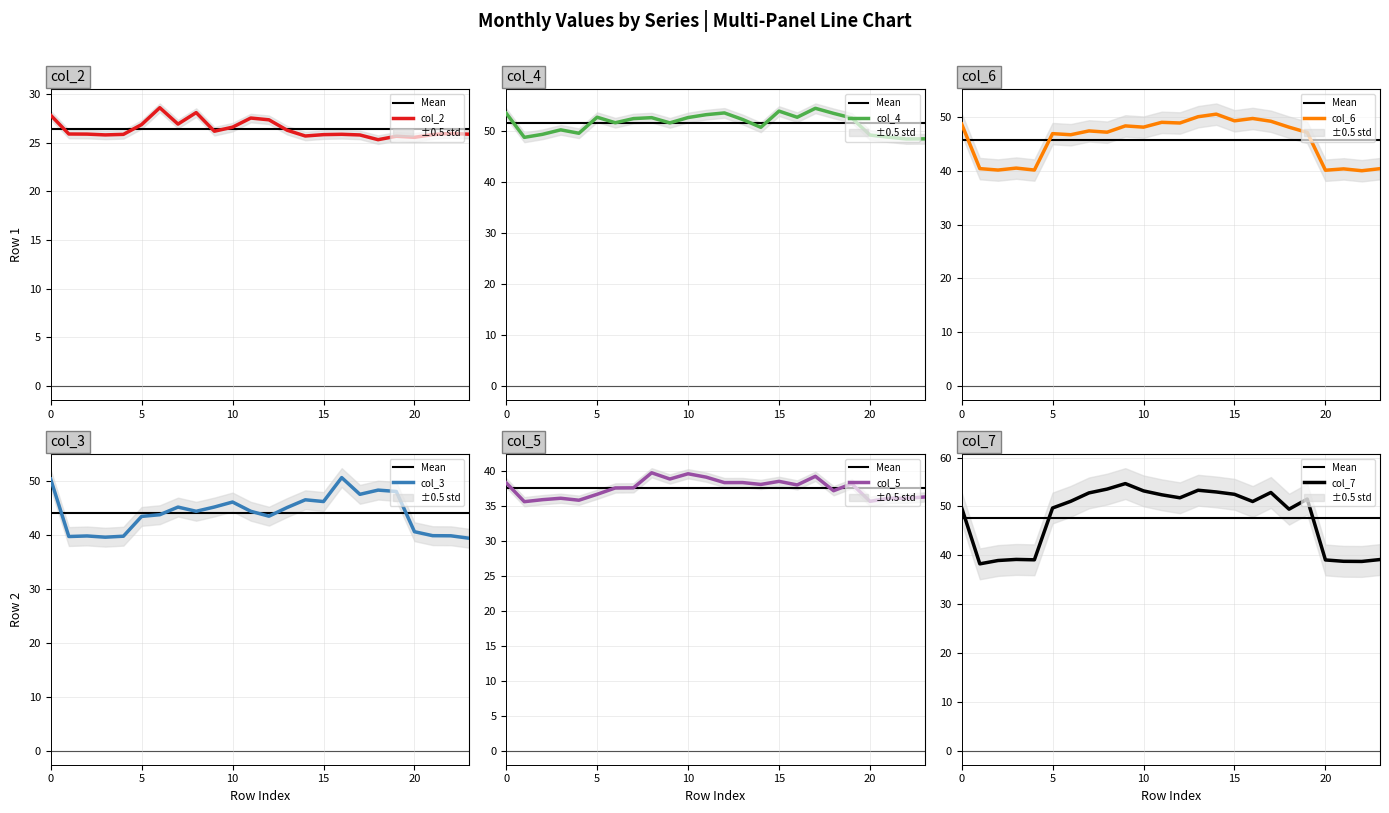

List the labels in order of 5 value, smallest first.

1, 20, 4, 2, 21, 22, 3, 23, 5, 18, 6, 7, 16, 14, 19, 0, 12, 13, 15, 9, 11, 17, 10, 8